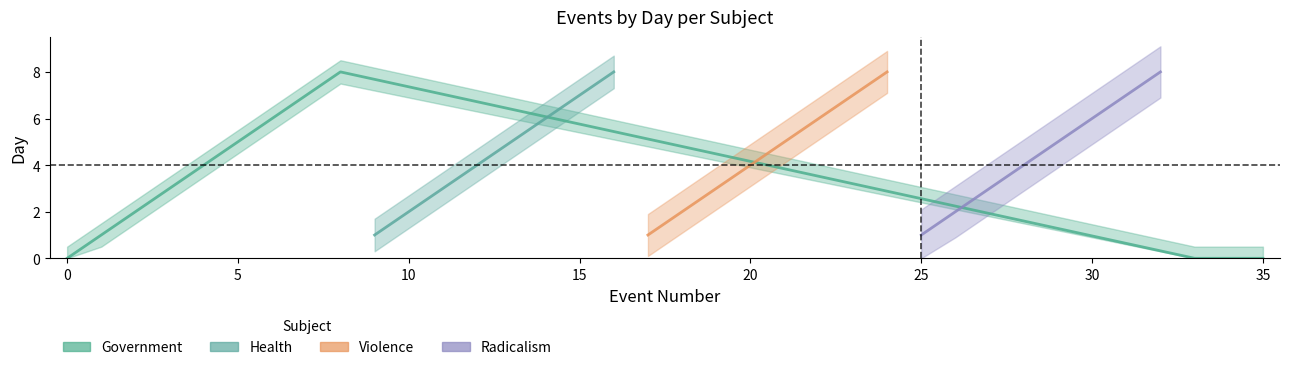

What is the difference between the Radicalism values at 0 and 4?

4